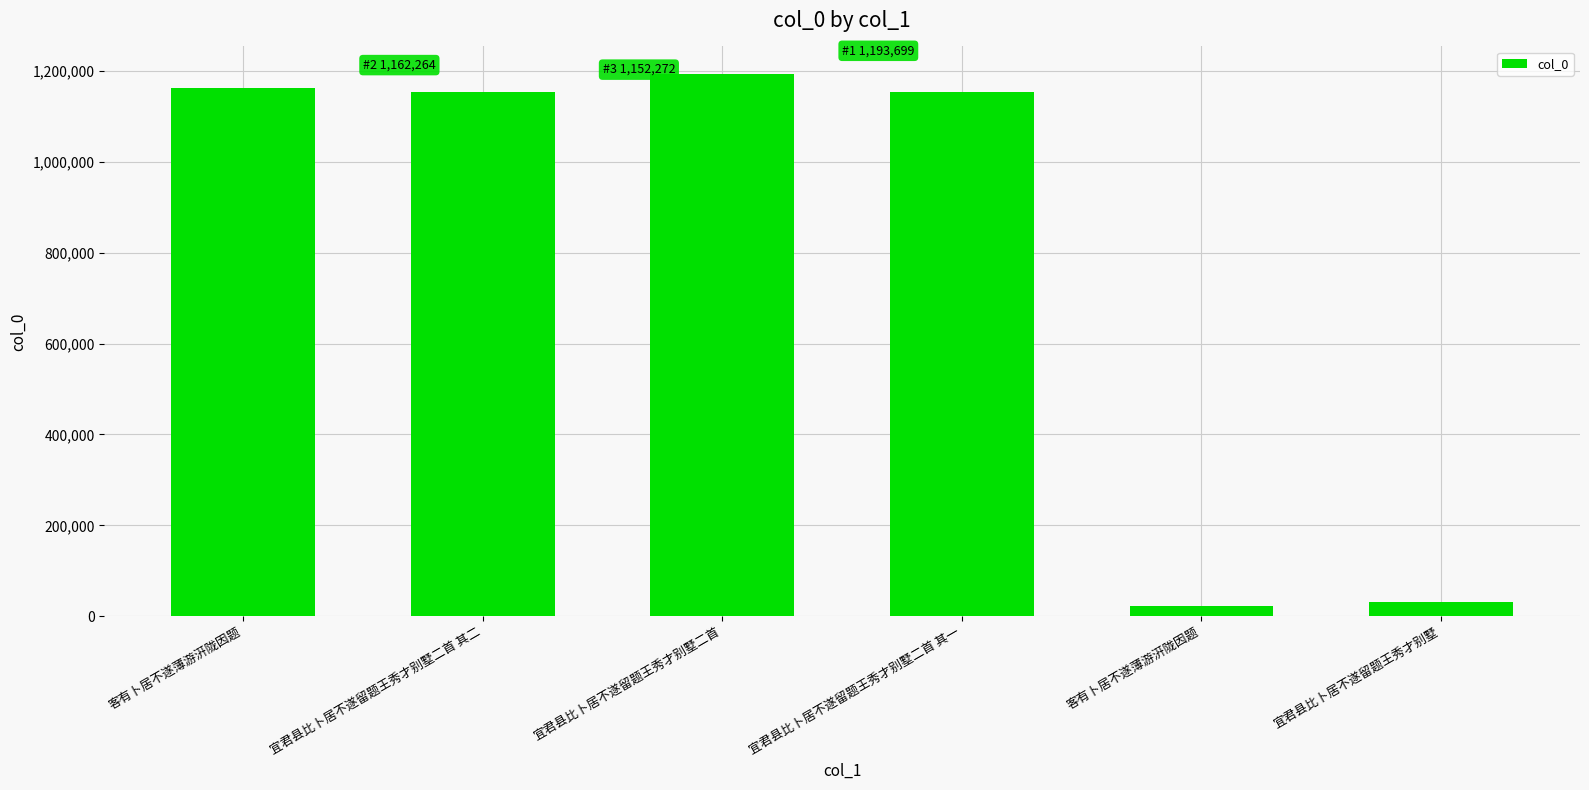

Where does the data first go above 1152272?

客有卜居不遂薄游汧陇因题